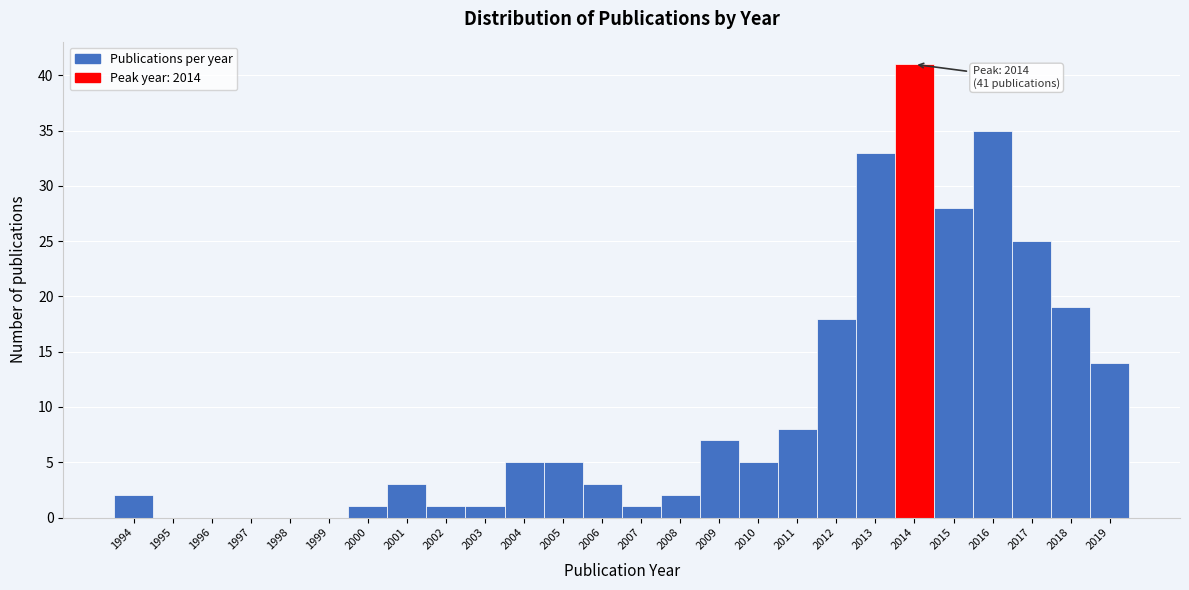

Which range on the x-axis has the tallest bar?

2013.5 to 2014.5